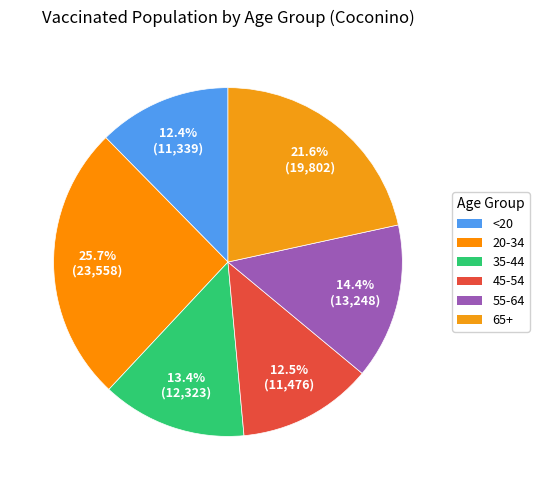

Is it true that 45-54 is 19% of the pie?

False